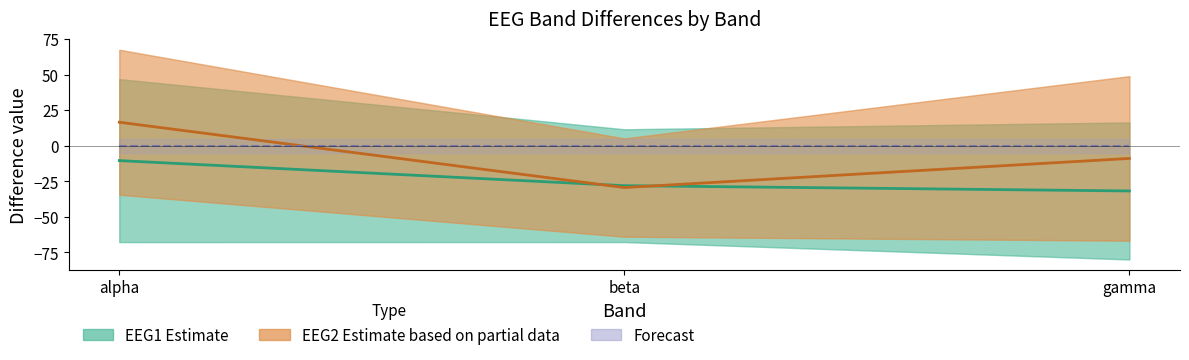

Reading left to right, what are all the values shown in this chart?

EEG1 Estimate: alpha=-10.4	beta=-28.0	gamma=-31.7
EEG2 Estimate based on partial data: alpha=16.7	beta=-29.4	gamma=-8.8
Forecast (zero reference): alpha=0.0	beta=0.0	gamma=0.0